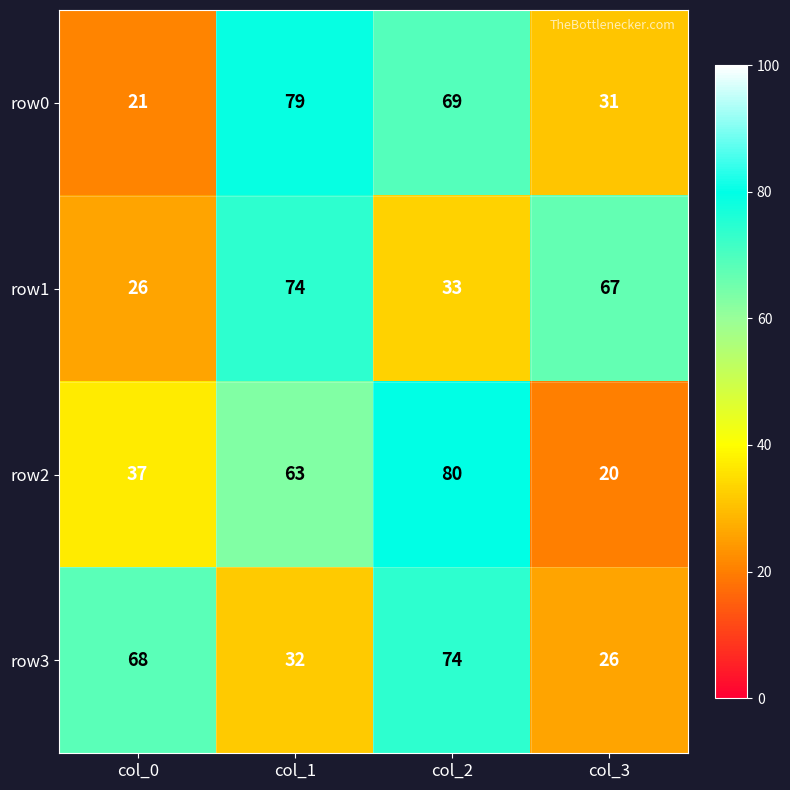

Count the number of data series in this chart.

4